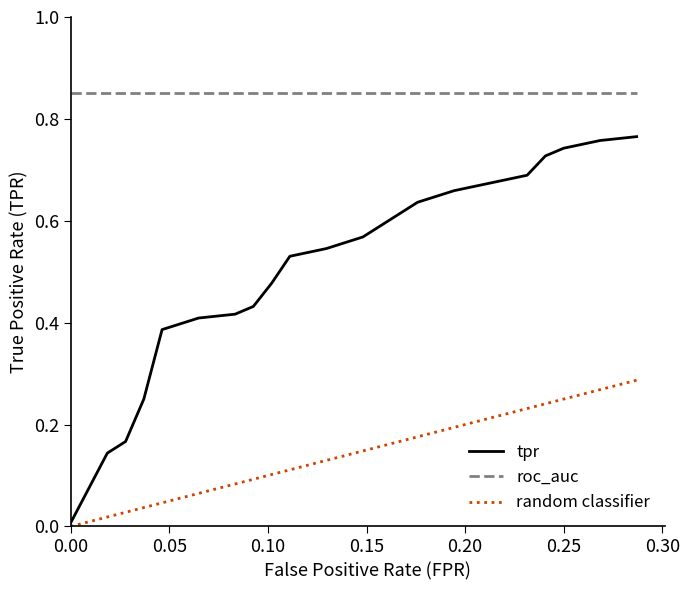

What is the difference between the maximum and minimum values?

0.8